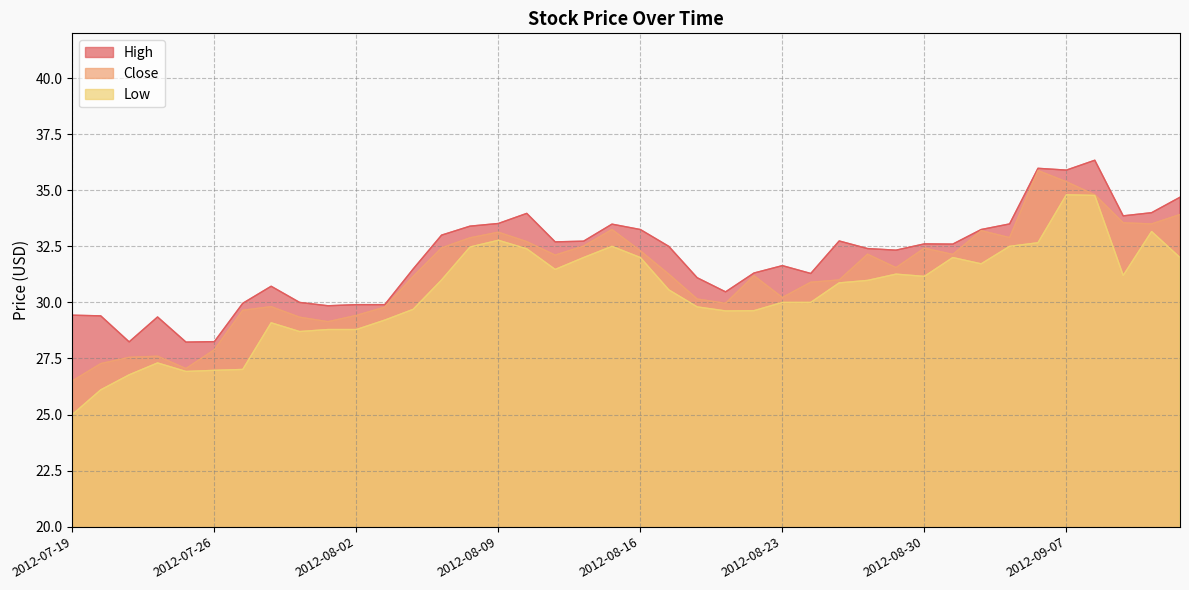

What value does the Low series have at 2012-07-23?

26.8